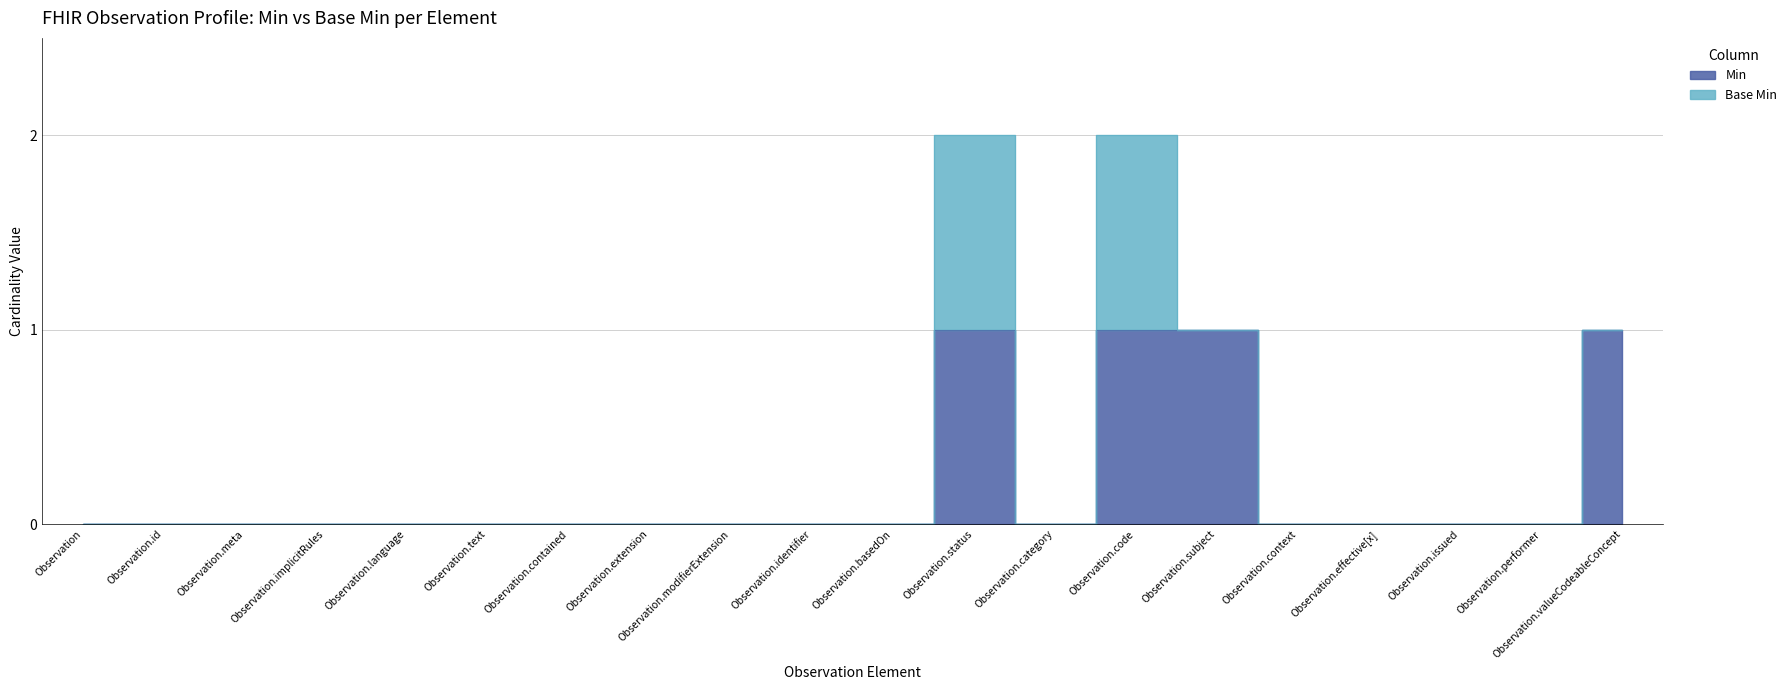

Reading right to left, extract all data points from this chart.

Observation.valueCodeableConcept=1	Observation.performer=0	Observation.issued=0	Observation.effective[x]=0	Observation.context=0	Observation.subject=1	Observation.code=1	Observation.category=0	Observation.status=1	Observation.basedOn=0	Observation.identifier=0	Observation.modifierExtension=0	Observation.extension=0	Observation.contained=0	Observation.text=0	Observation.language=0	Observation.implicitRules=0	Observation.meta=0	Observation.id=0	Observation=0